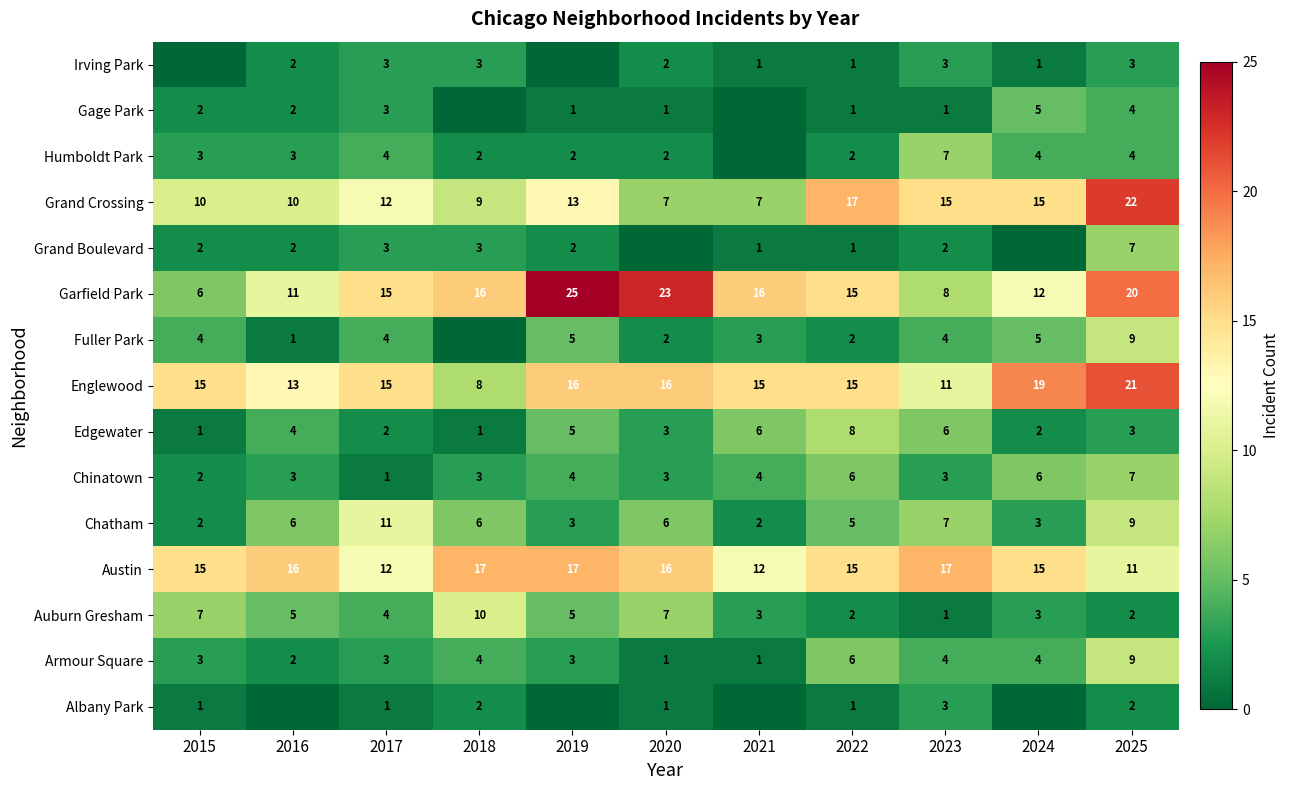

Is the value of Fuller Park at 2023 greater than the value of Chatham at 2022?

No